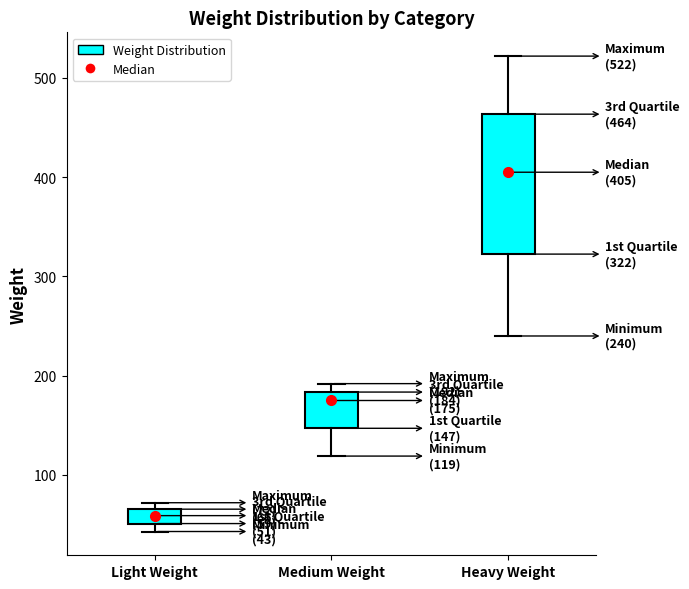

Comparing the boxes themselves (not the whiskers), which one is the tallest?

Heavy Weight